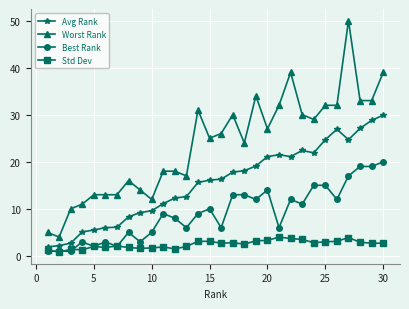

True or false: Worst Rank has more than 2 interior local peaks.

True